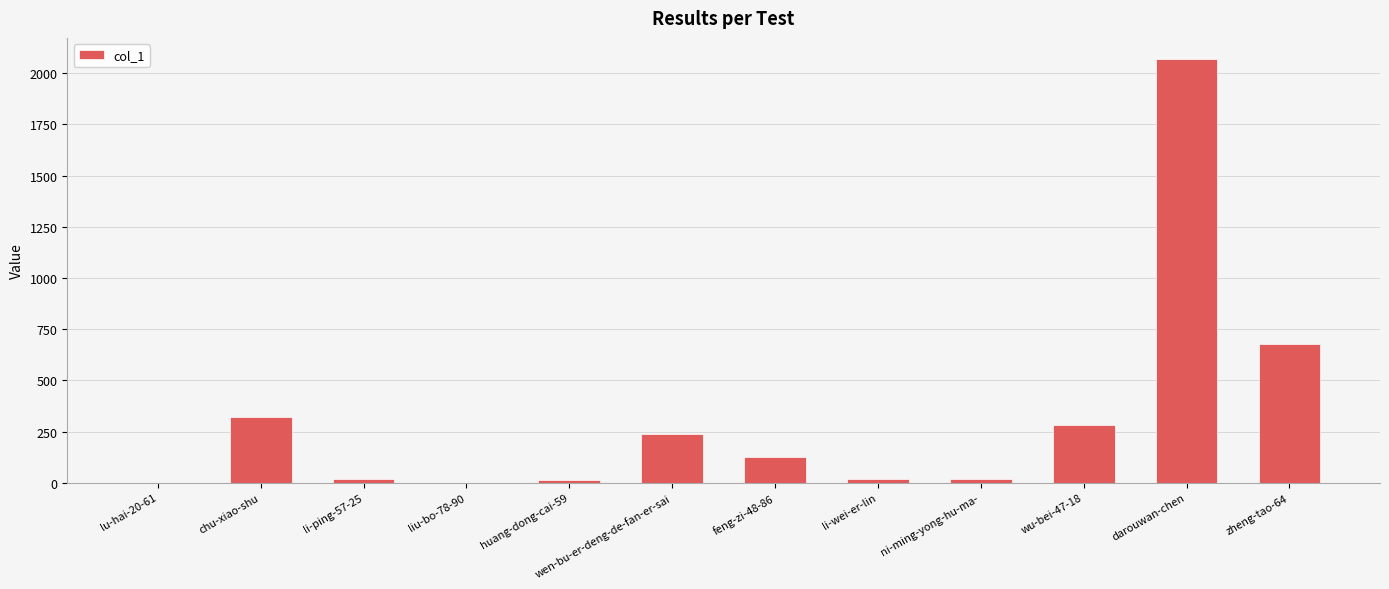

Is it true that the value at liu-bo-78-90 is 1?

True